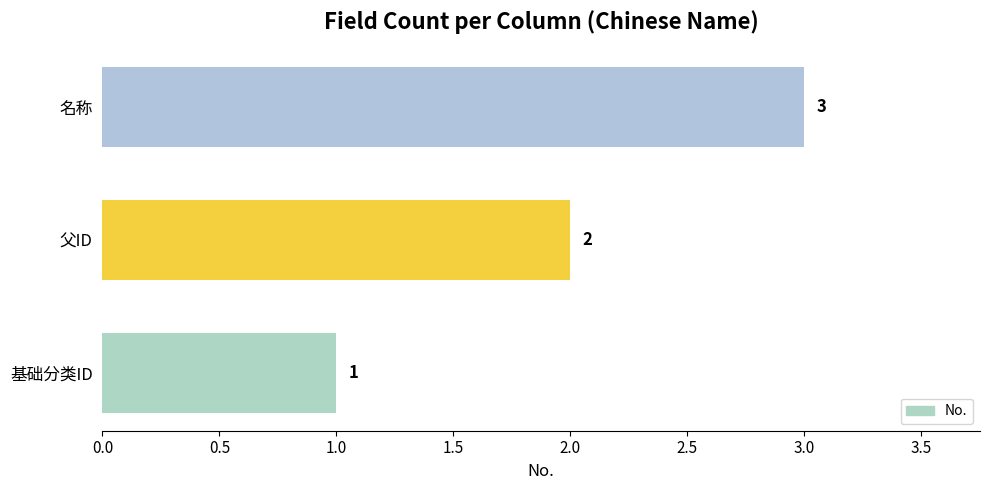

How many data points does each series have?

3